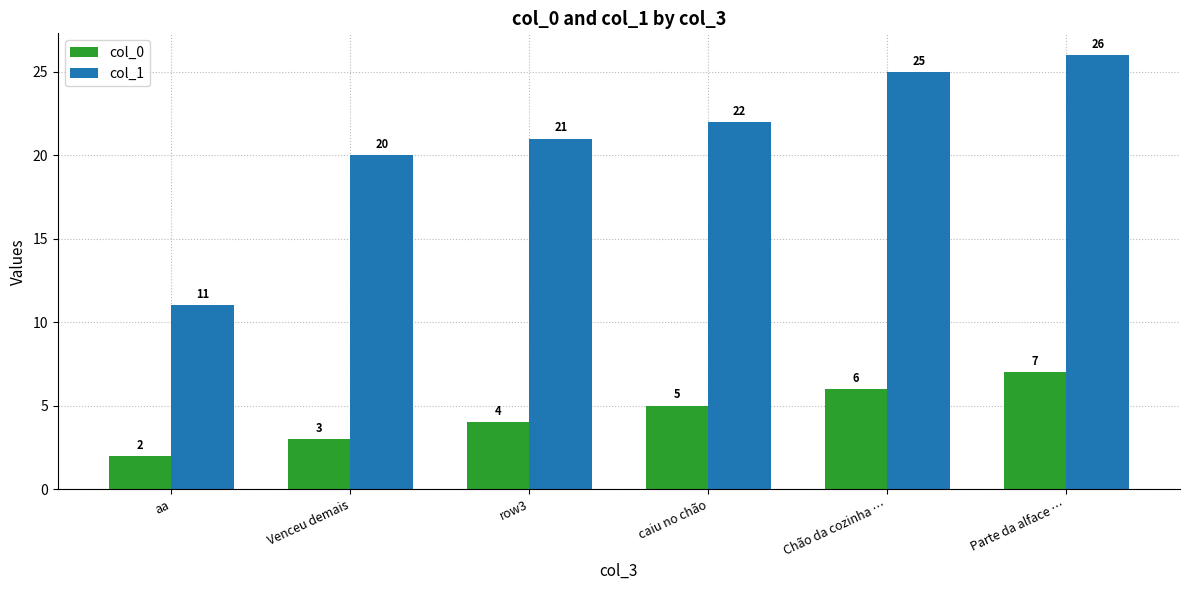

At how many categories does at least one series exceed 5?

6